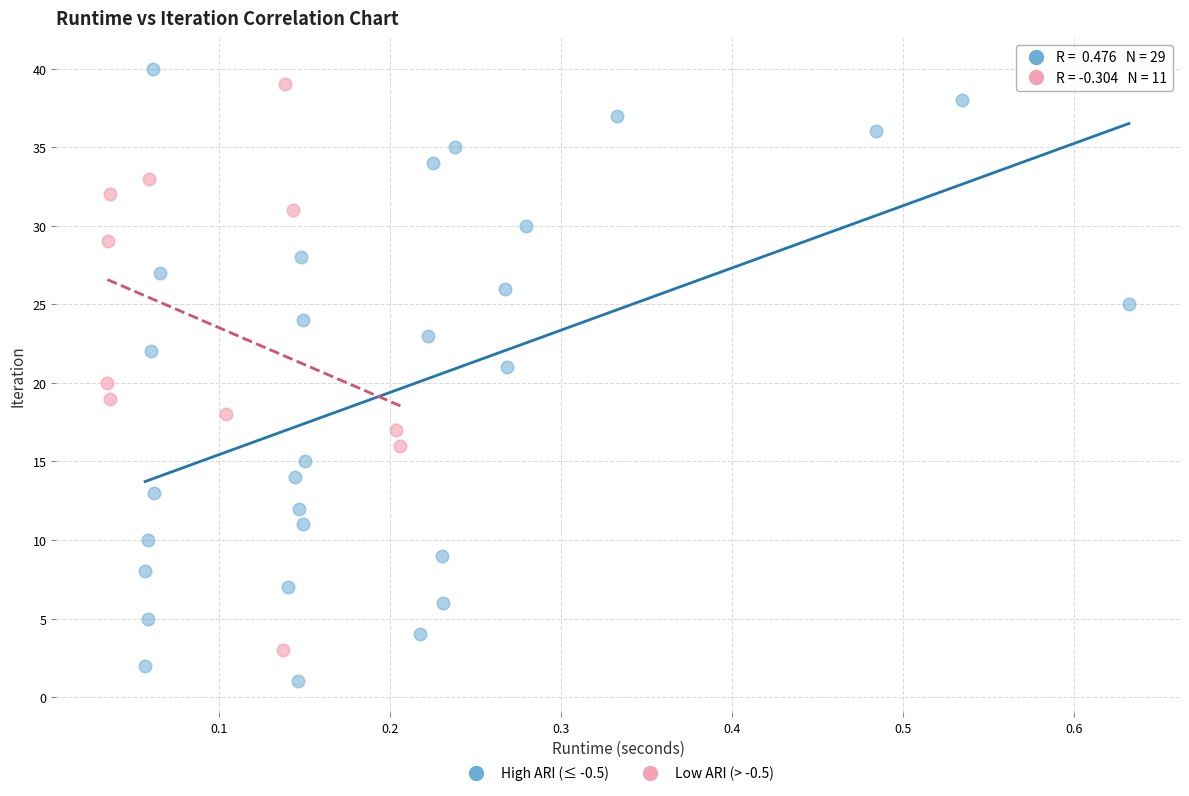

Which series has the largest Y range (max minus min)?

High ARI (≤ -0.5)